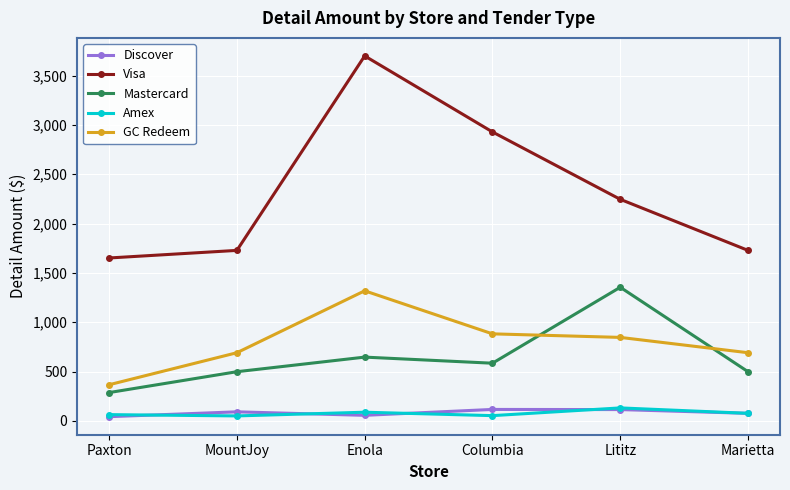

Which series changed the most between MountJoy and Enola?

Visa